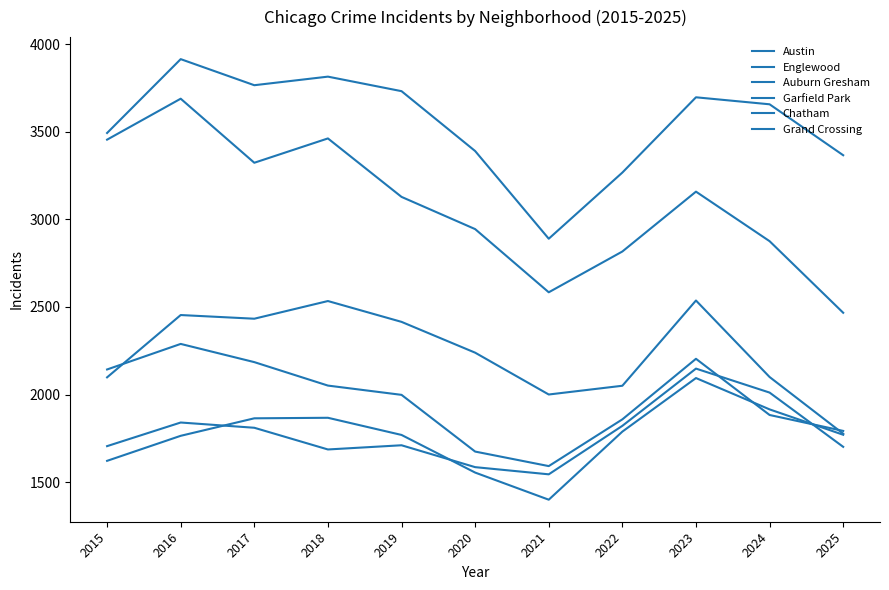

What is the total value across all series at 2018?

15417